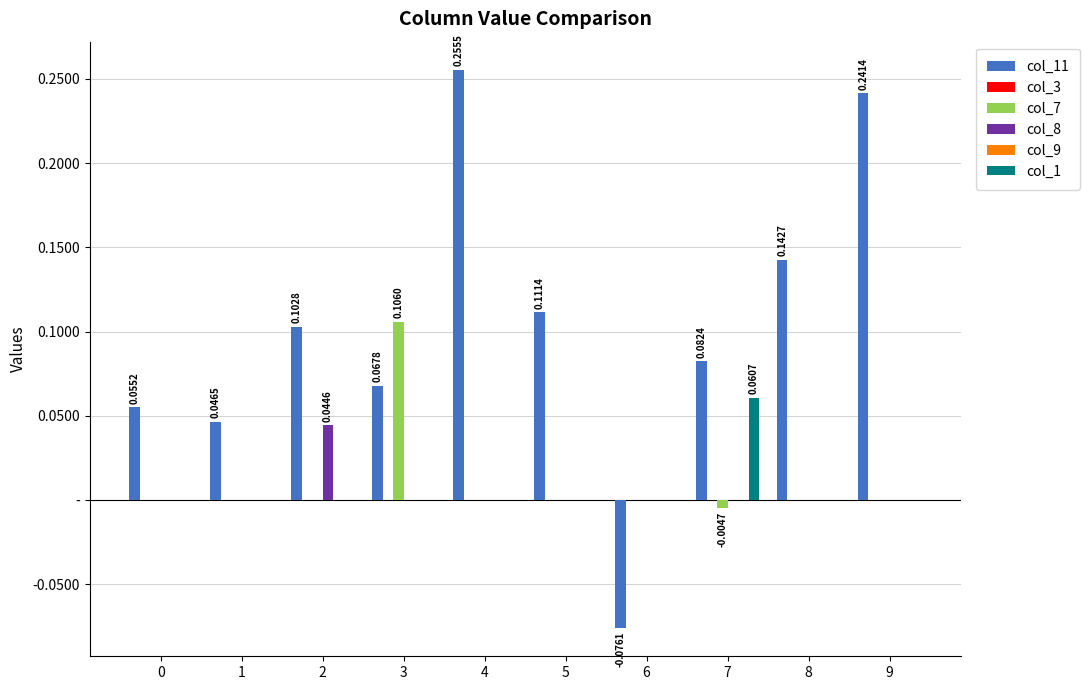

At how many categories does at least one series exceed 0?

9